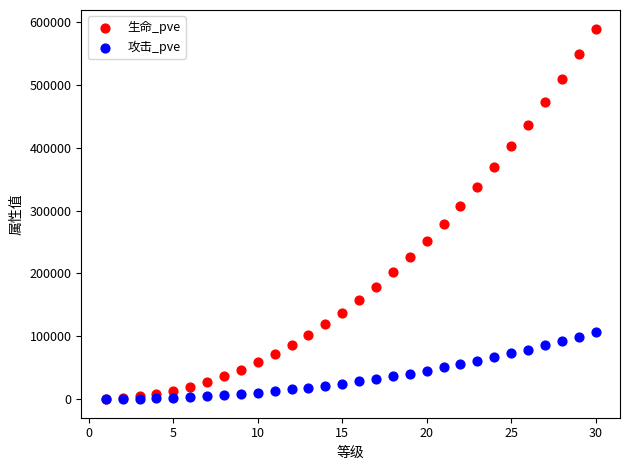

What are all the series names shown in the legend?

生命_pve, 攻击_pve